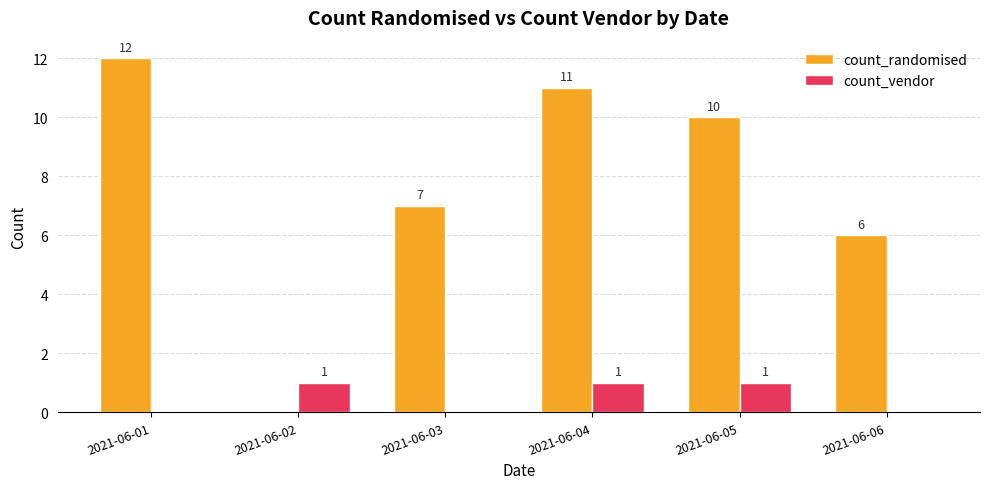

Is it true that count_randomised equals 7 at 2021-06-03?

True